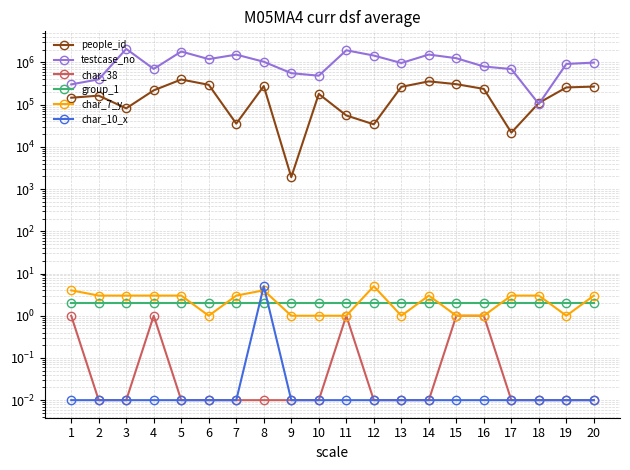

What value does the people_id series have at 4?

218511.0